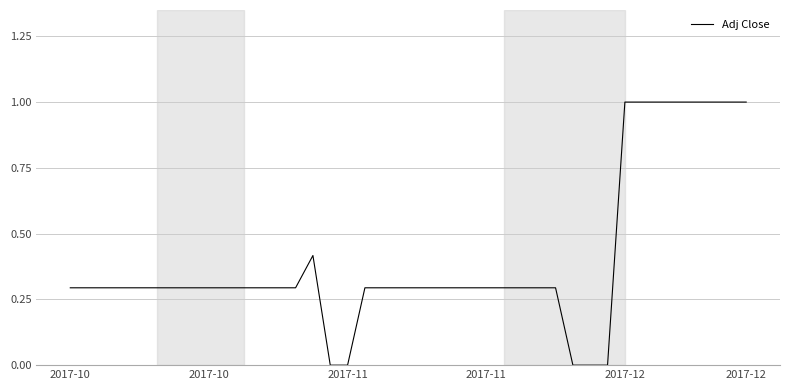

What is the difference between the maximum and minimum values?

1.0